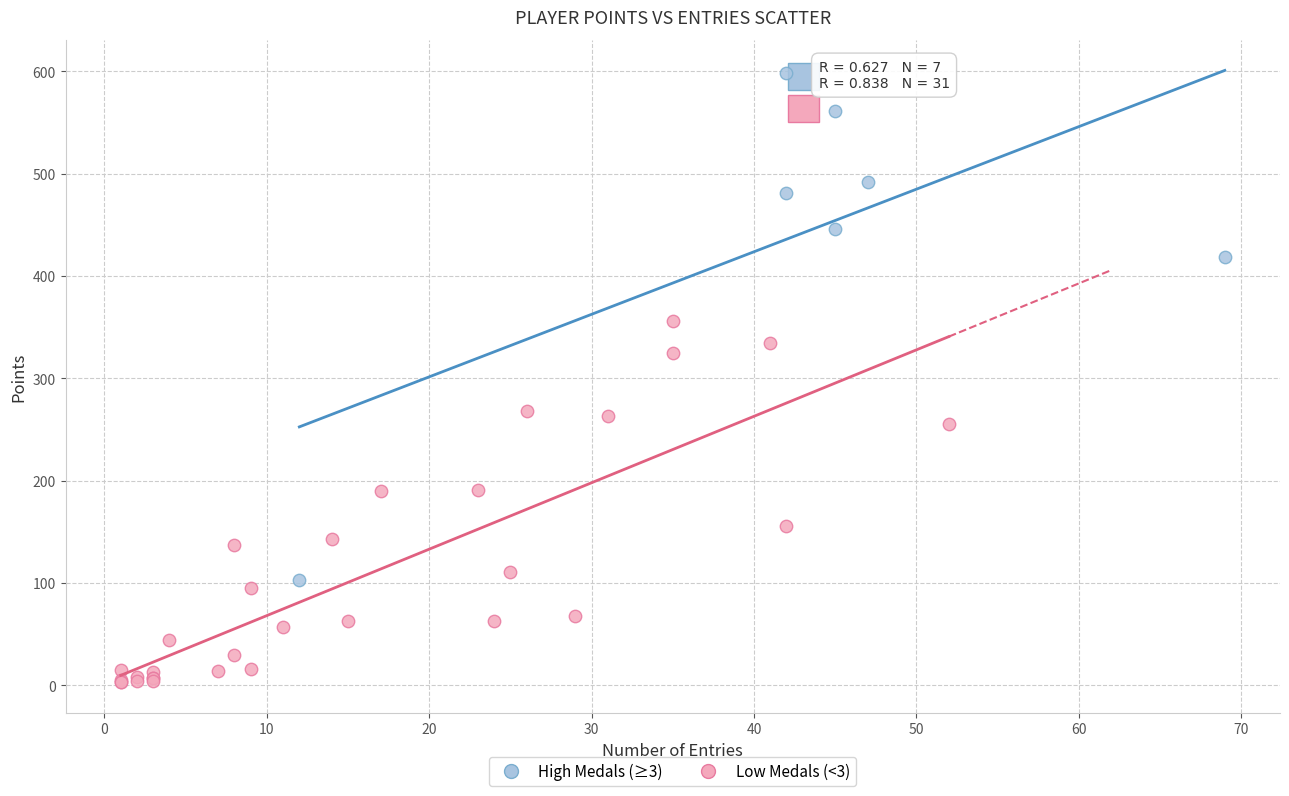

Which series has the largest Y range (max minus min)?

High Medals (≥3)